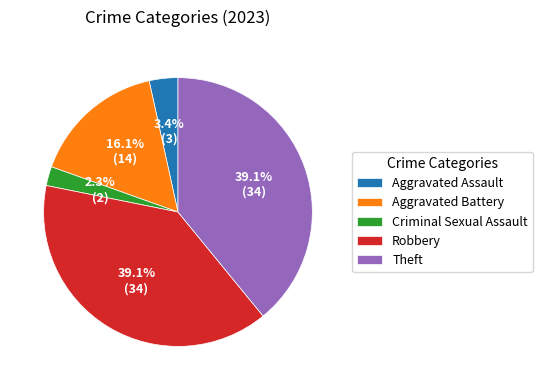

How many segments does this pie chart have?

5